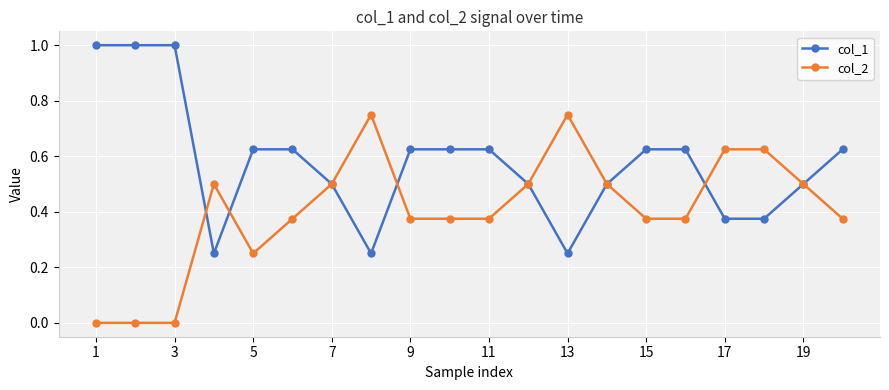

What is the value of the col_2 point at the 12th from the left?

0.5